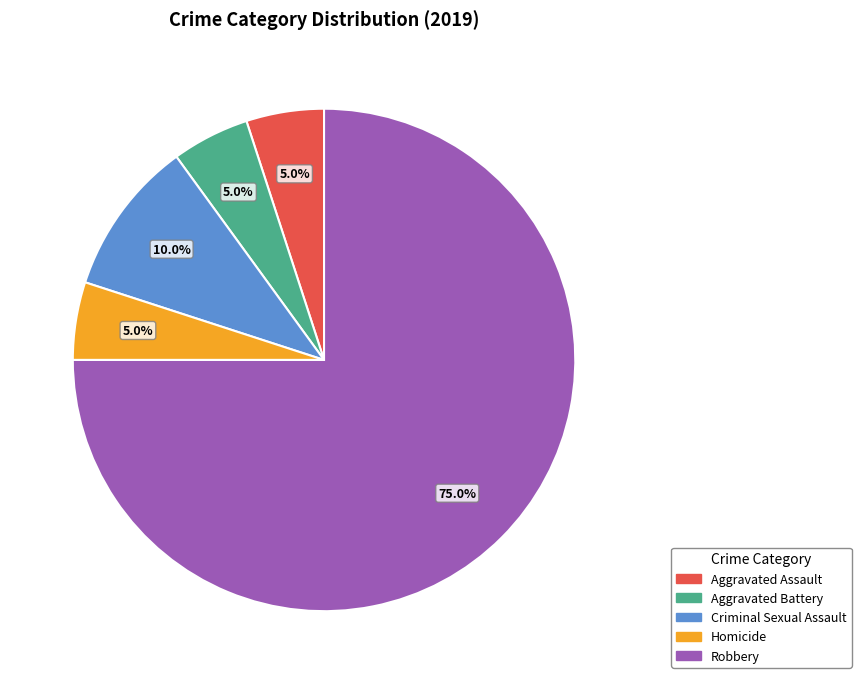

Combined, do Aggravated Battery and Aggravated Assault account for over 50%?

No